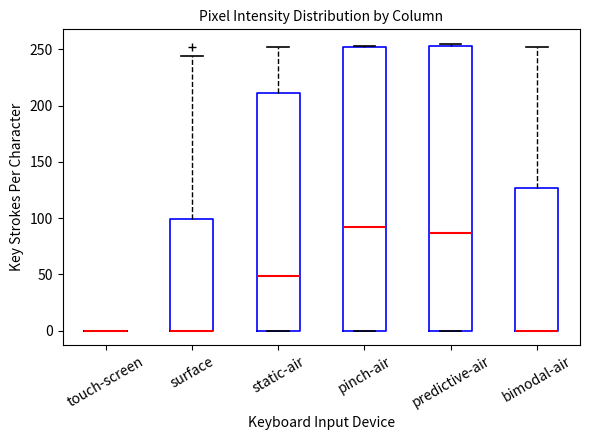

Reading left to right, transcribe this box plot: for each box, give where its median line is, the range the box spans, and where its two whiskers end, as read against the y-axis. The values are not printed on the chart, so give them approximately, as read against the axis.

touch-screen: box collapsed to a line at 0, whiskers 0 to 0
surface: median 0 (drawn on the box's lower edge), box 0 to 100, whiskers 0 to 245
static-air: median 50, box 0 to 210, whiskers 0 to 250
pinch-air: median 95, box 0 to 250, whiskers 0 to 255
predictive-air: median 85, box 0 to 255, whiskers 0 to 255 (just above the box's upper edge)
bimodal-air: median 0 (drawn on the box's lower edge), box 0 to 125, whiskers 0 to 250